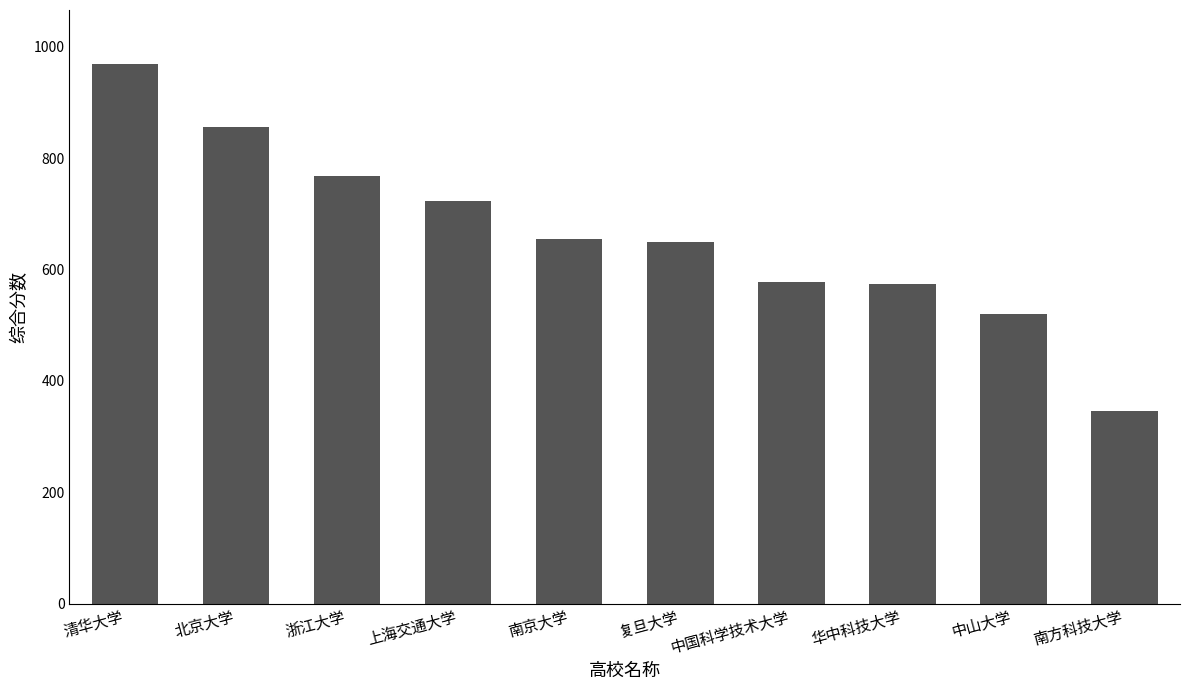

The value at 南京大学 is 654.8. True or false?

True